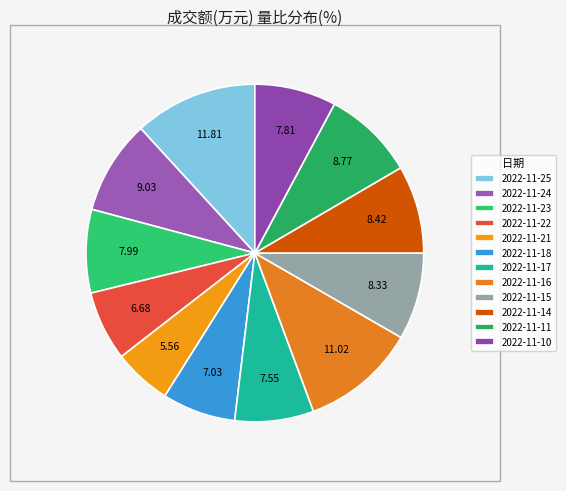

To the nearest percent, what is the combined percentage of 2022-11-18 and 2022-11-23?

15%